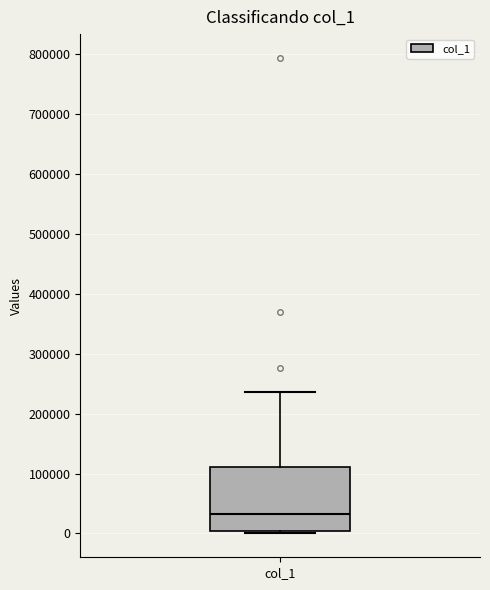

Where is the lower edge of the box for col_1 on the y-axis? The values are not printed on the chart, so give them approximately, as read against the axis.

0